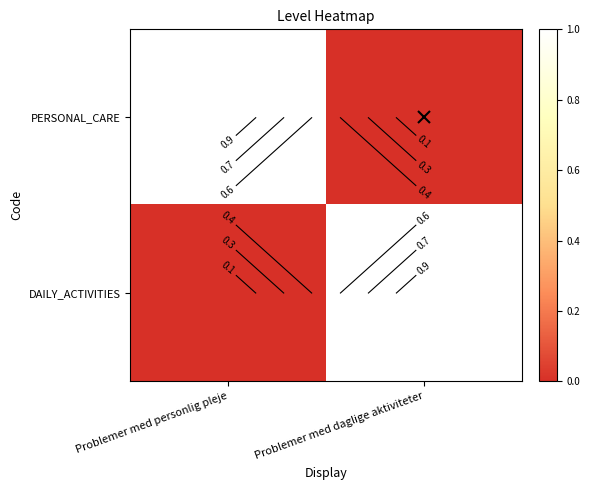

What is the difference between the PERSONAL_CARE values at Problemer med personlig pleje and Problemer med daglige aktiviteter?

1